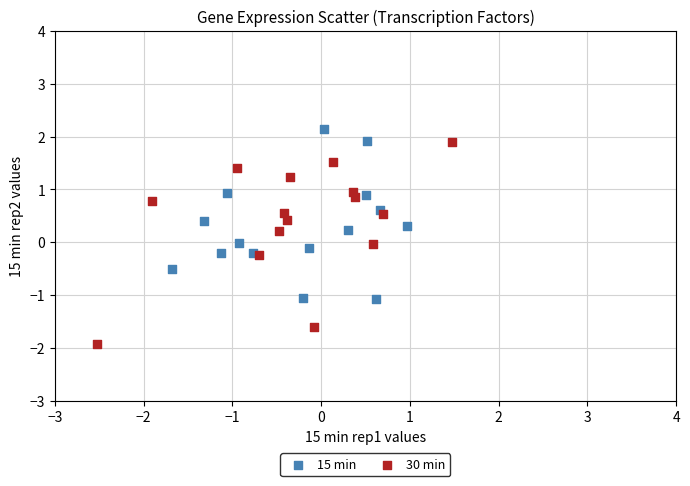

Which series contains the lowest Y value?

30 min